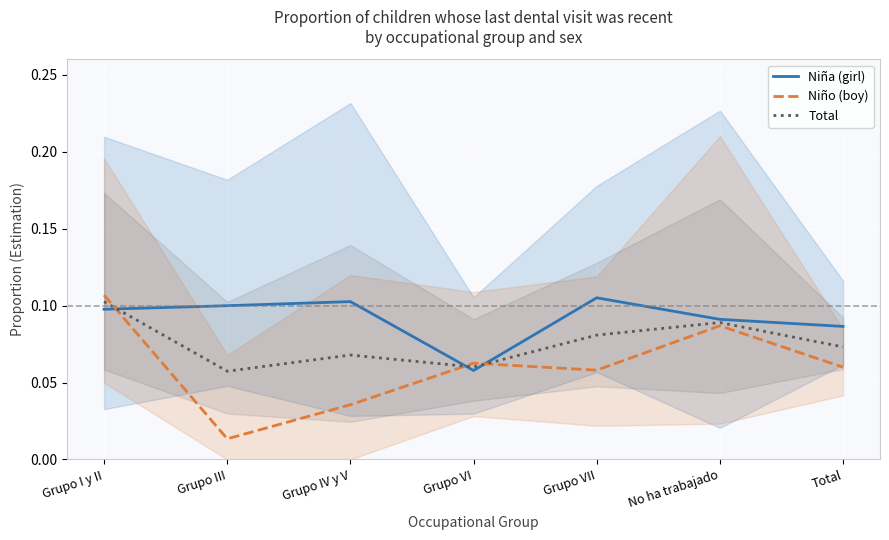

Rank the series at No ha trabajado from highest to lowest value.

Niña (girl), Total, Niño (boy)